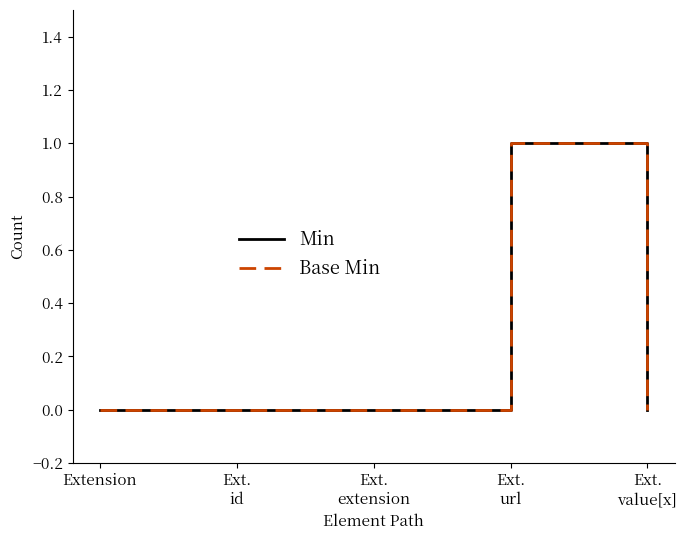

Which category has the highest value across all series?

Ext.
url